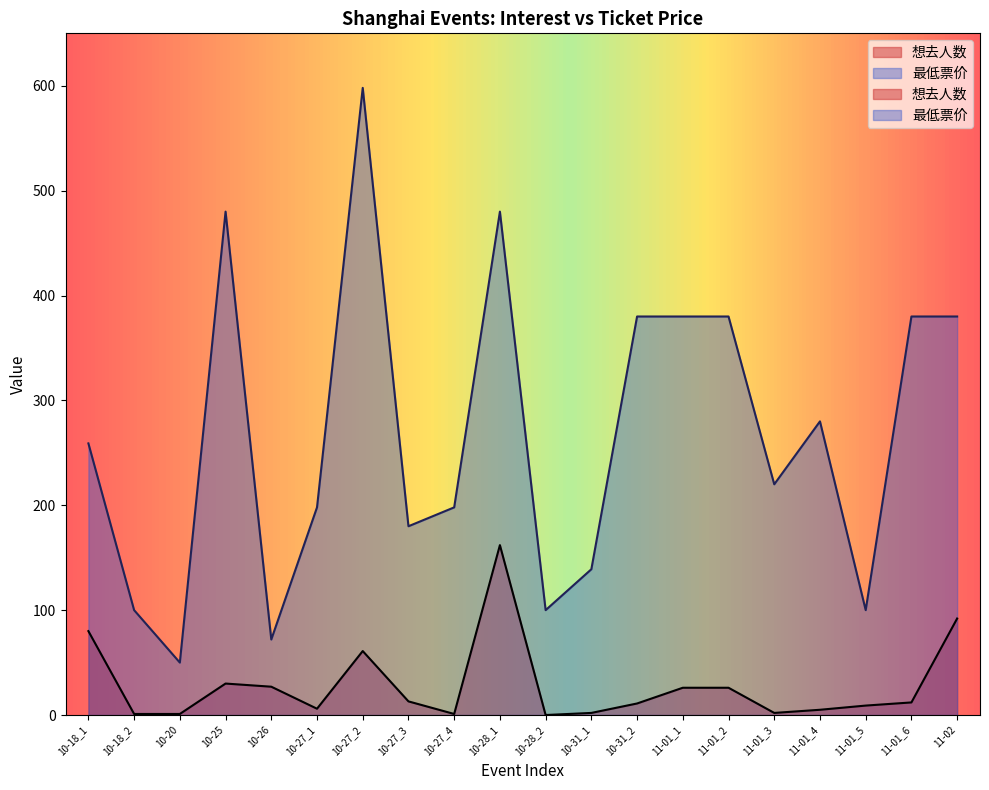

Count the number of categories in the chart.

20